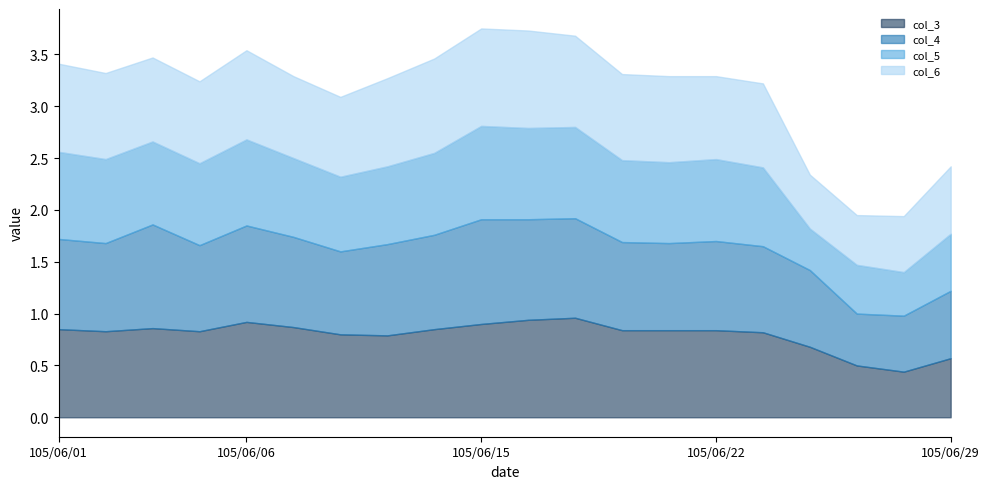

True or false: col_3 has a value of 0.6 at 105/06/29.

True